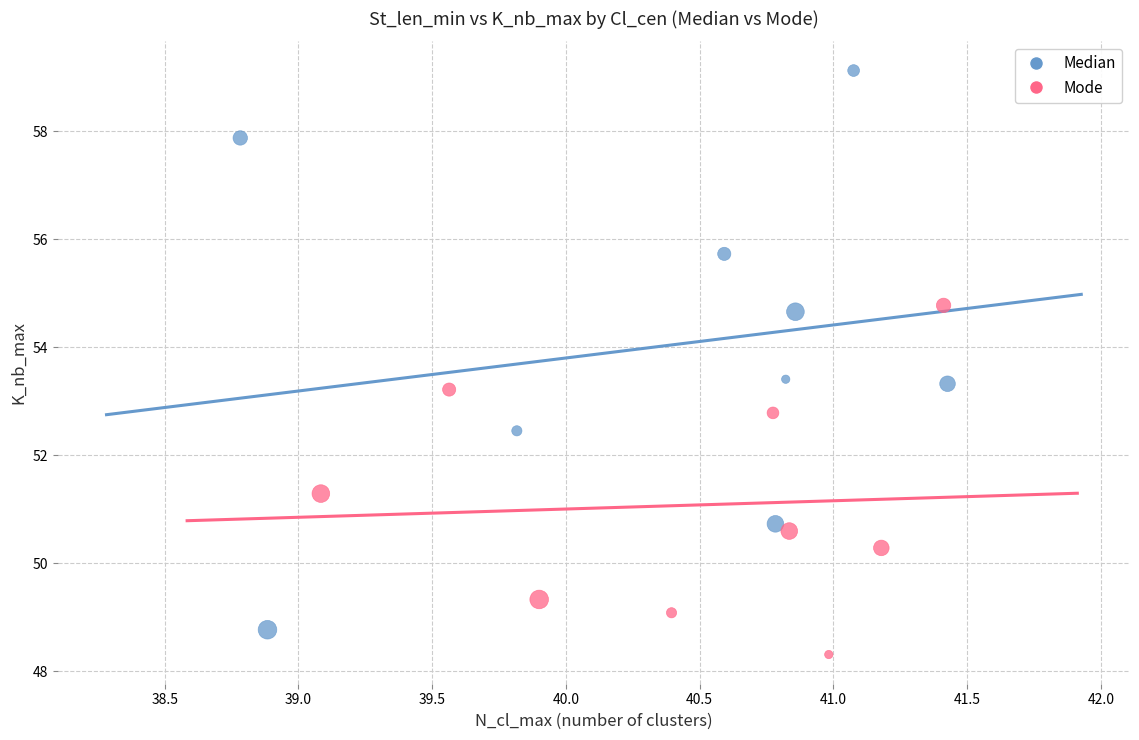

Which series reaches the maximum Y coordinate?

Median